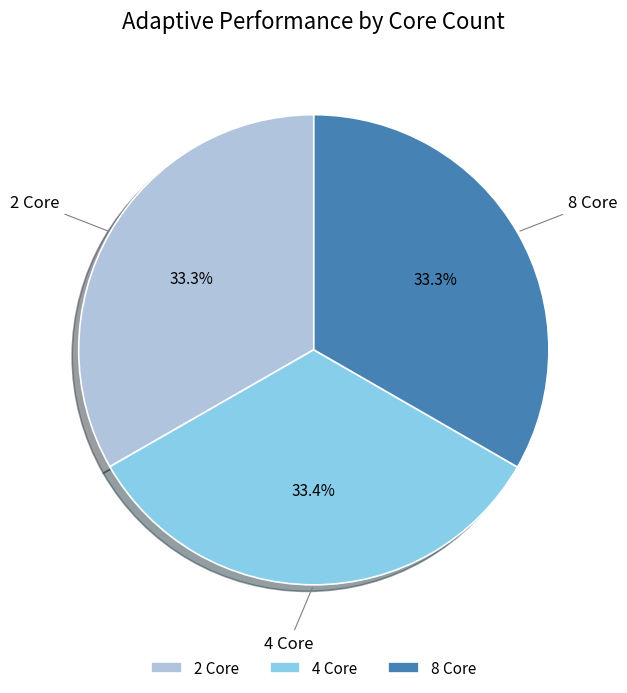

Combined, do 4 Core and 8 Core account for over 50%?

Yes